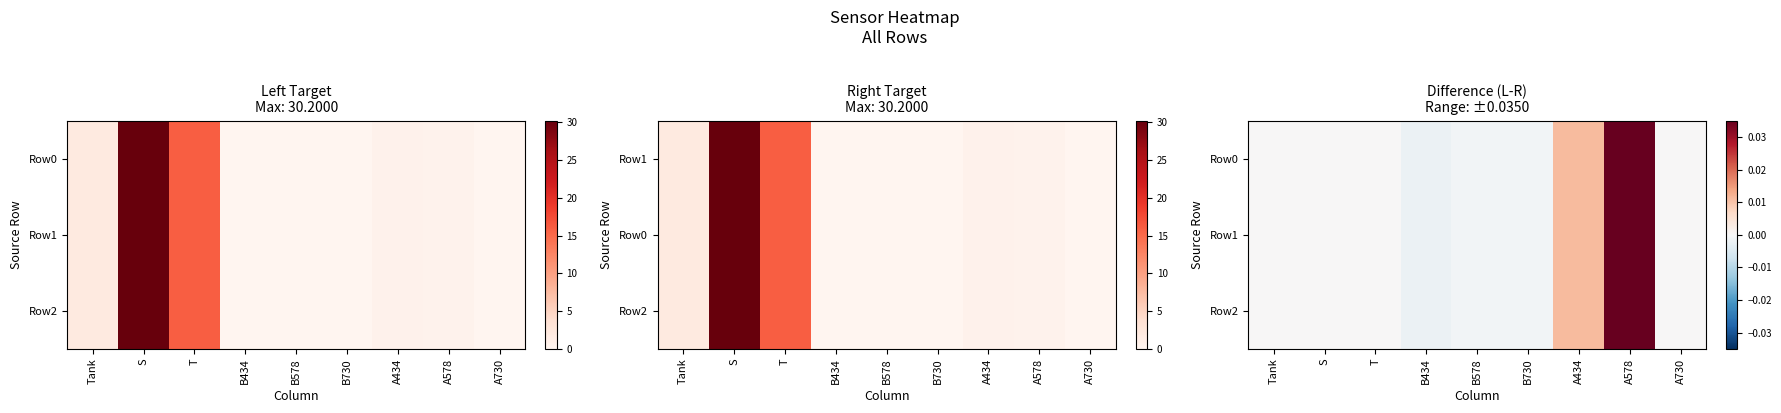

At which label is Row1 closest to 0?

Tank